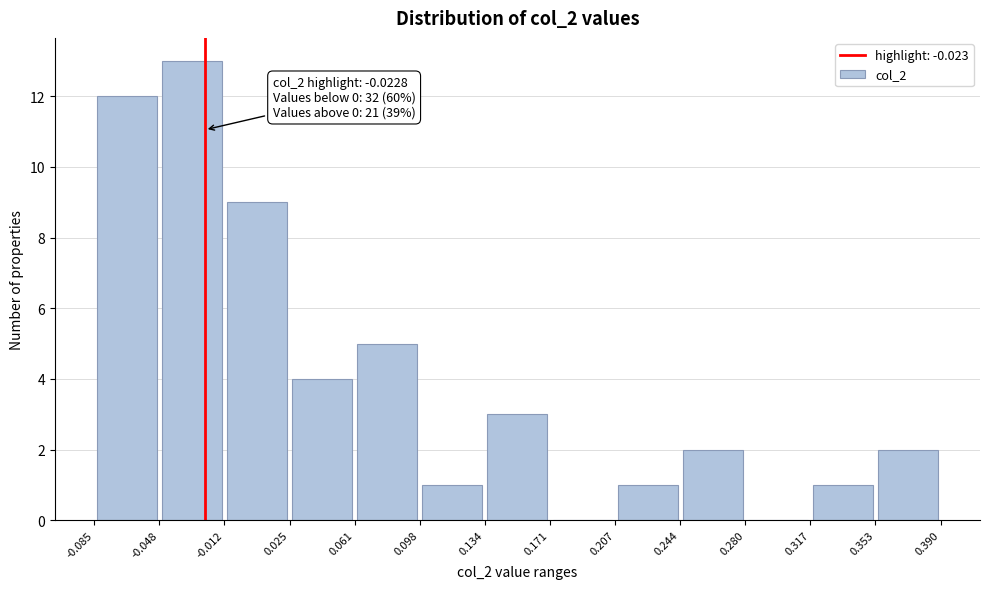

Which range on the x-axis has the tallest bar?

-0.048 to -0.012